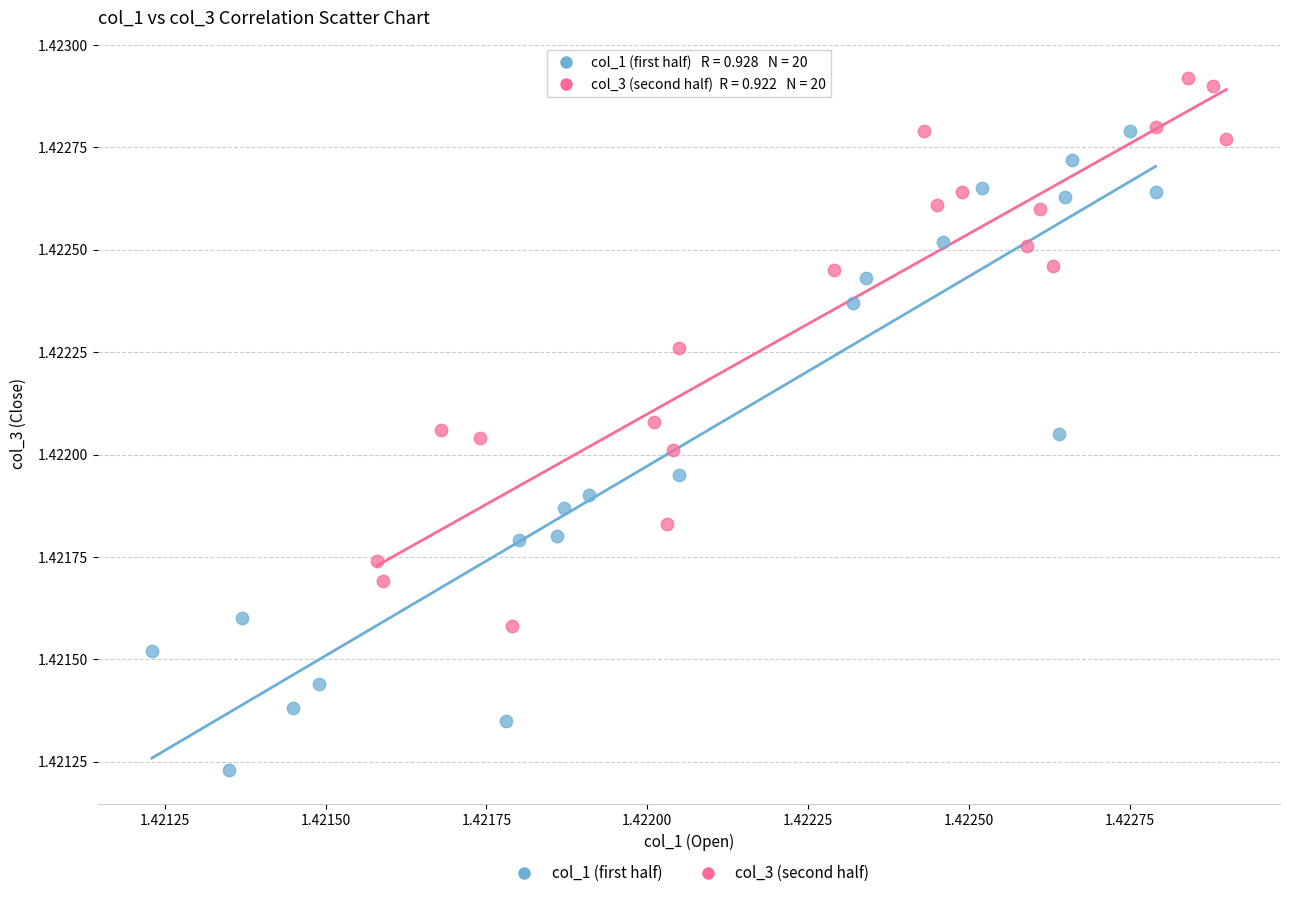

Which series contains the highest Y value?

col_3 (second half)